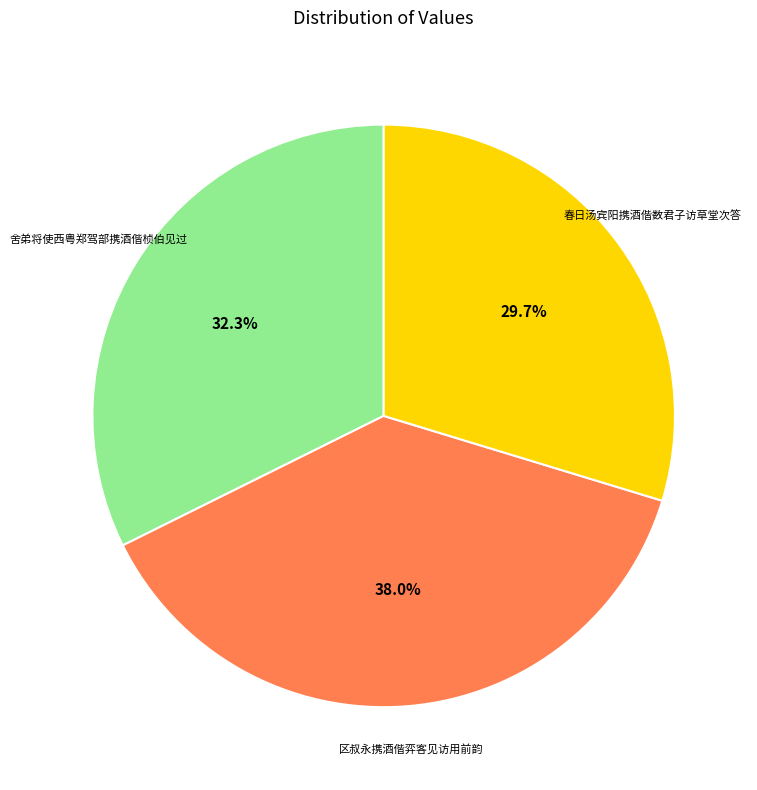

Combined, do 春日汤宾阳携酒偕数君子访草堂次答 and 区叔永携酒偕弈客见访用前韵 account for over 50%?

Yes